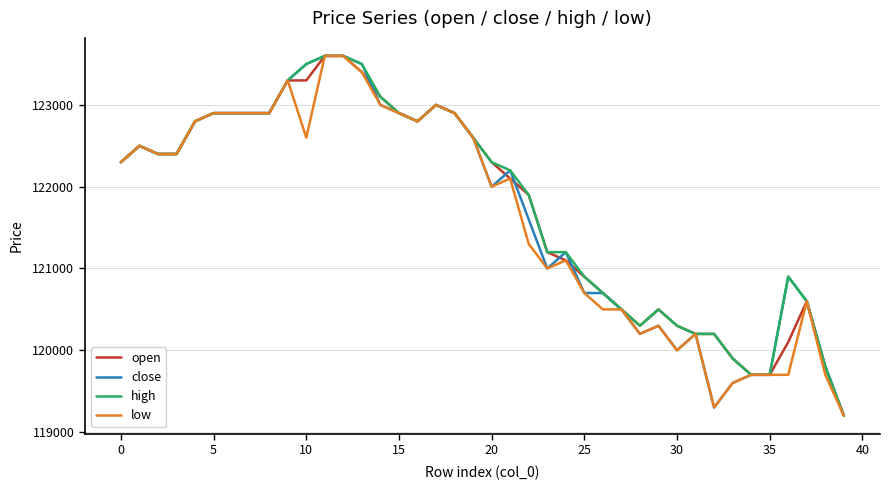

What is the smallest value displayed?

119200